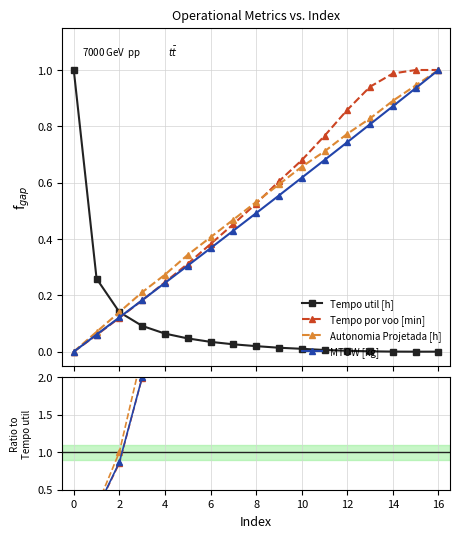

True or false: Autonomia Projetada [h] has a value of 47.5 at 8.

False